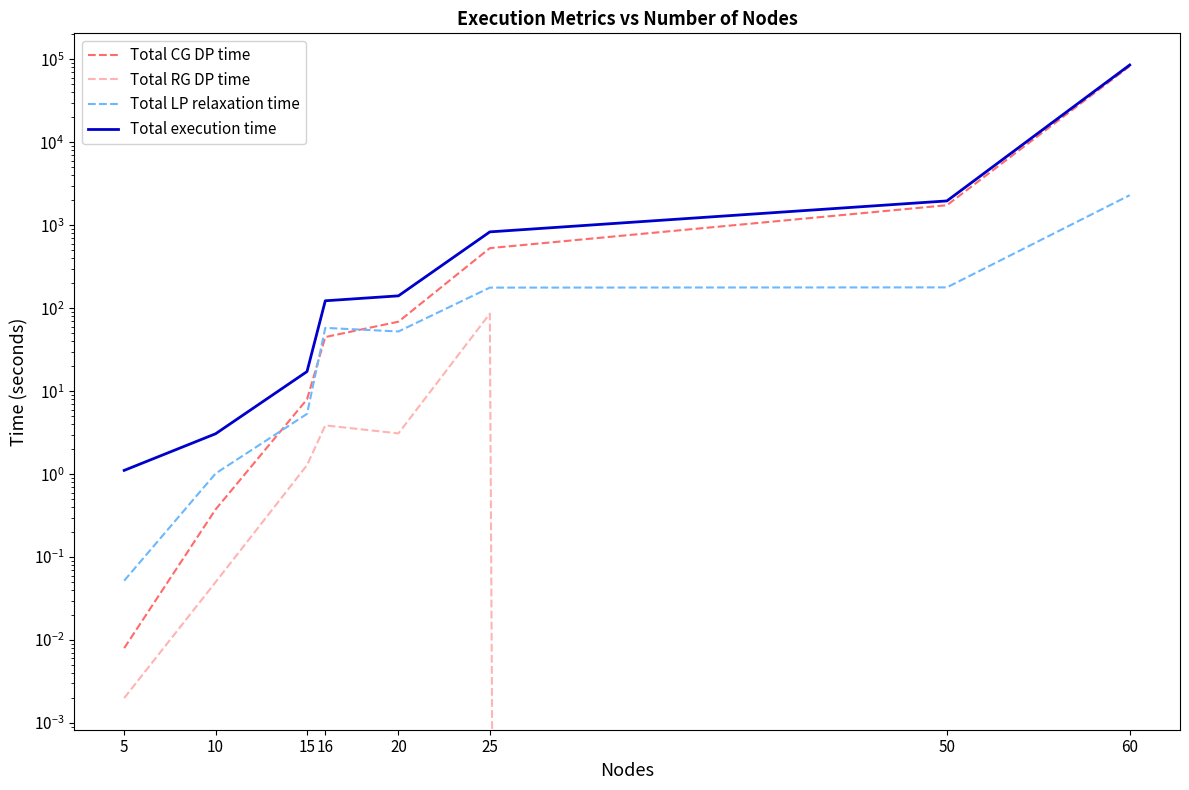

At which category is the sum across all series the highest?

60